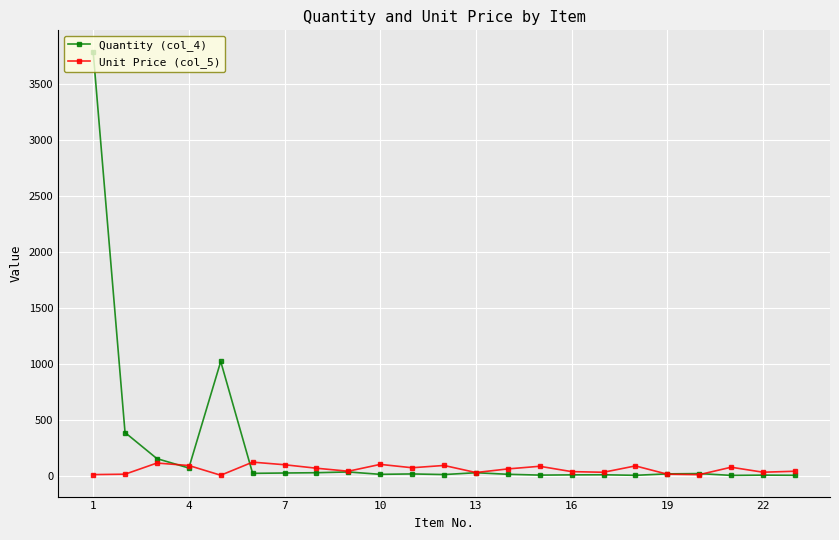

What is the value of the Quantity (col_4) point at the 19th from the left?

15.2